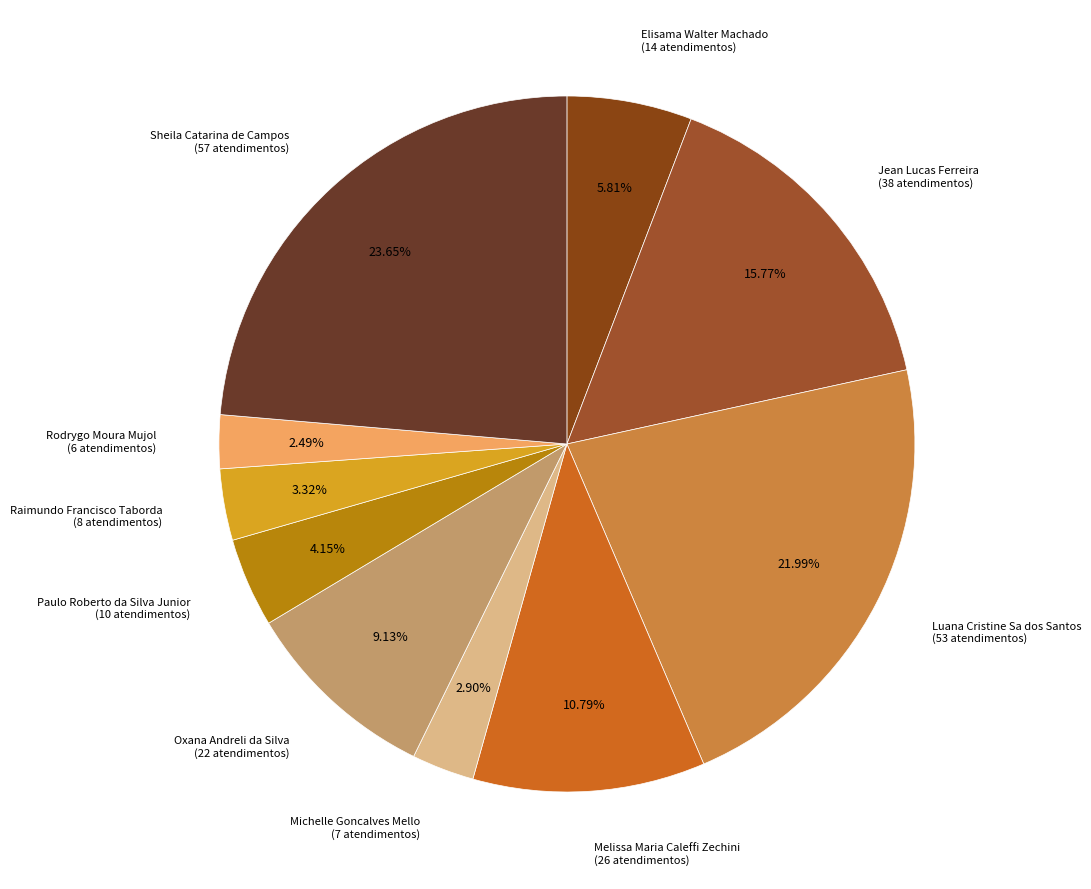

True or false: Sheila Catarina de Campos accounts for 24% of the total.

True